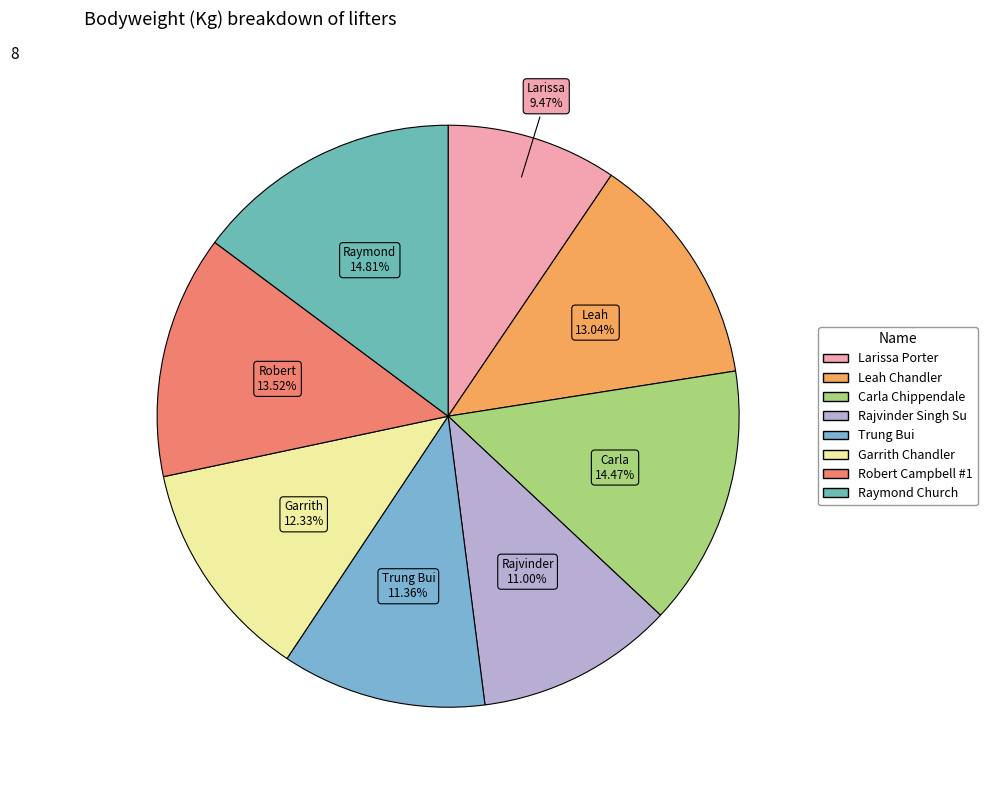

Rank the categories by value from lowest to highest.

Larissa Porter, Rajvinder Singh Su, Trung Bui, Garrith Chandler, Leah Chandler, Robert Campbell #1, Carla Chippendale, Raymond Church